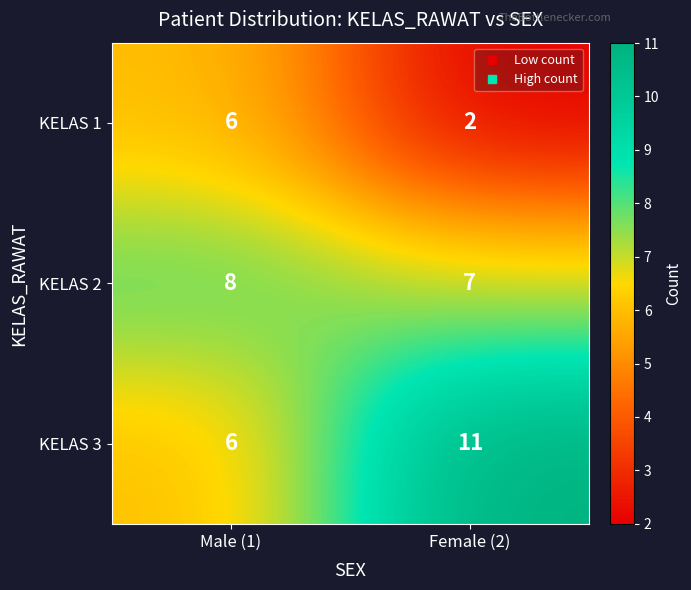

Reading left to right, extract all data points from this chart.

KELAS 1: Male (1)=6	Female (2)=2
KELAS 2: Male (1)=8	Female (2)=7
KELAS 3: Male (1)=6	Female (2)=11